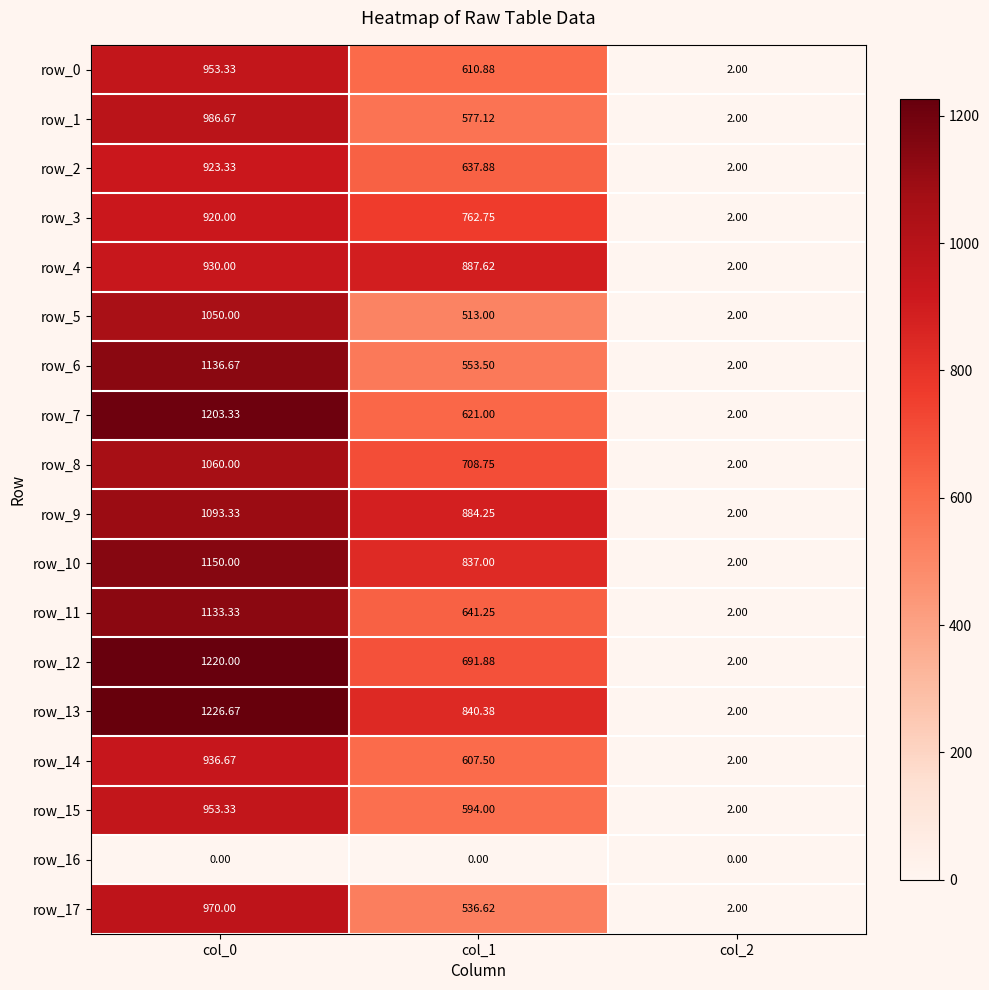

At how many categories does at least one series exceed 744?

2